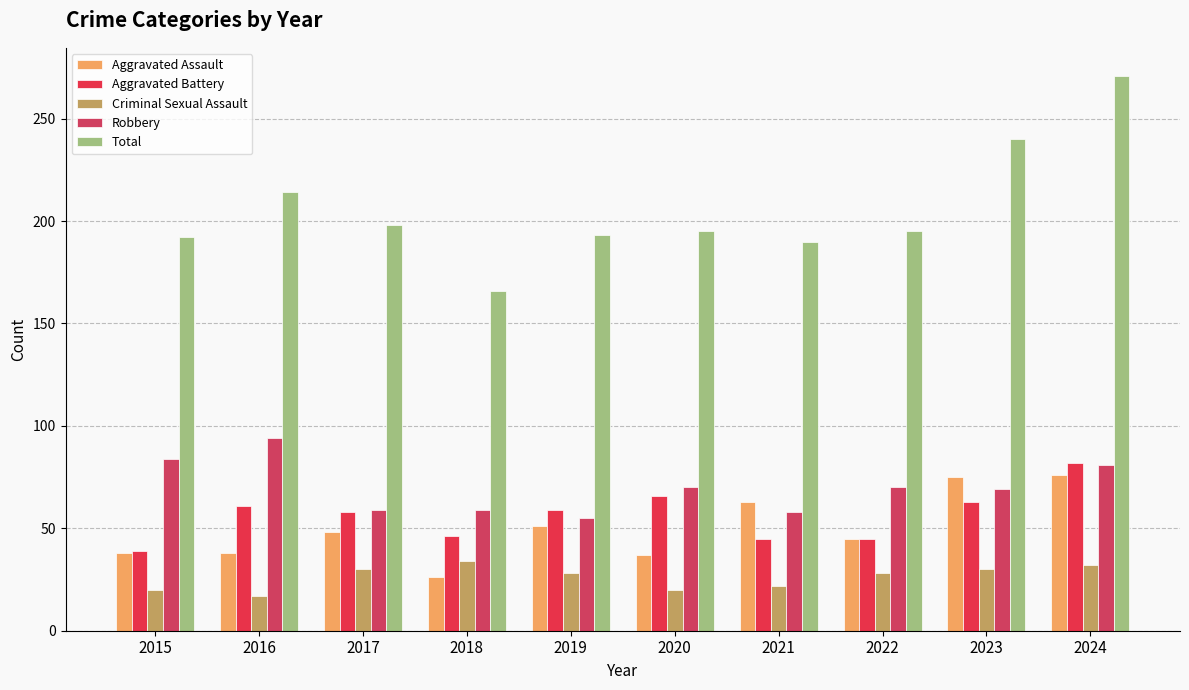

How many values in the Robbery series are below 70?

5